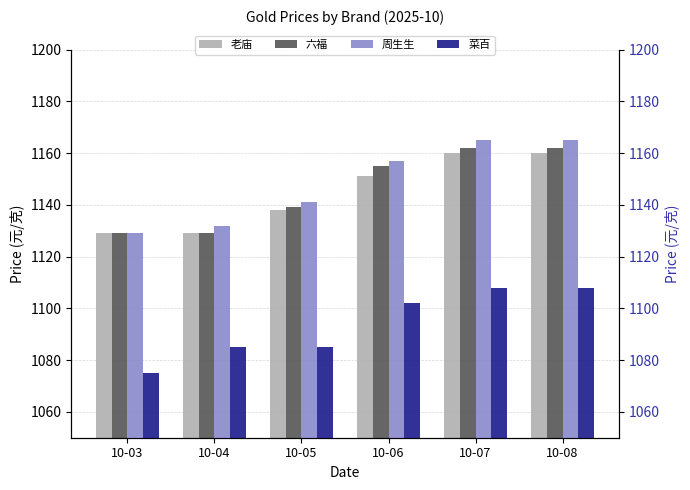

At which label is 六福 closest to 1145?

10-05